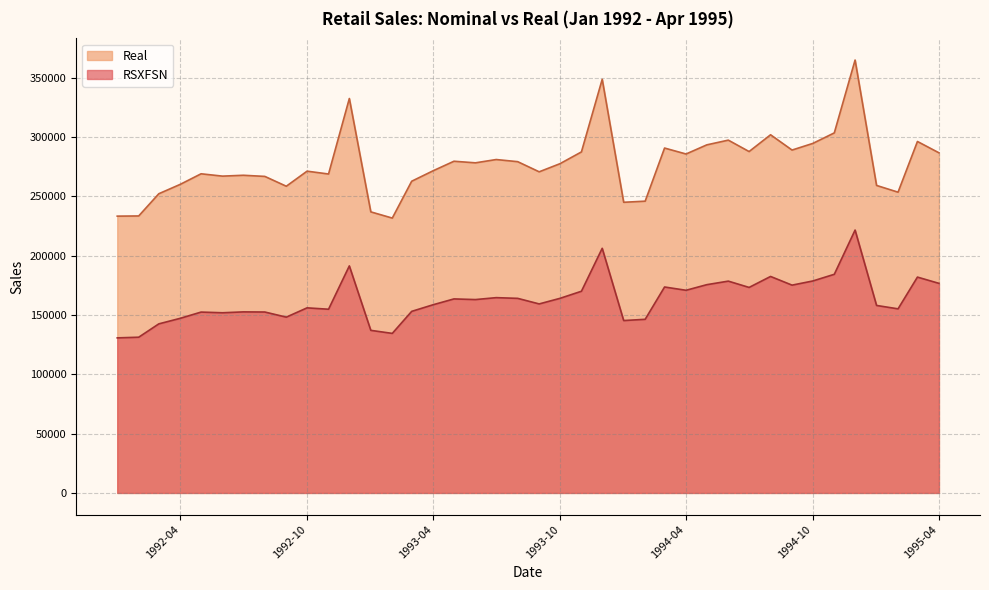

Reading left to right, extract all data points from this chart.

RSXFSN: 130683.0	131244.0	142488.0	147175.0	152420.0	151849.0	152586.0	152476.0	148158.0	155987.0	154824.0	191347.0	137020.0	134462.0	153025.0	158615.0	163519.0	162964.0	164590.0	163989.0	159298.0	163992.0	169980.0	206174.0	145276.0	146332.0	173562.0	170795.0	175527.0	178509.0	173198.0	182445.0	175128.0	178642.0	184272.0	221549.0	158004.0	155156.0	181910.0	176635.0
Real: 233283.8	233440.1	252165.9	260087.2	268970.6	267007.3	267730.3	266777.8	258489.0	271188.6	268787.5	332428.7	236877.4	231643.0	262704.3	271544.5	279551.7	278217.0	280993.0	279193.5	270646.3	277474.0	287408.4	348606.6	244965.9	245905.6	290673.9	285651.7	293366.9	297342.9	287718.8	301859.5	288977.6	294578.9	303456.7	364844.0	259160.2	253477.0	296203.3	286667.3